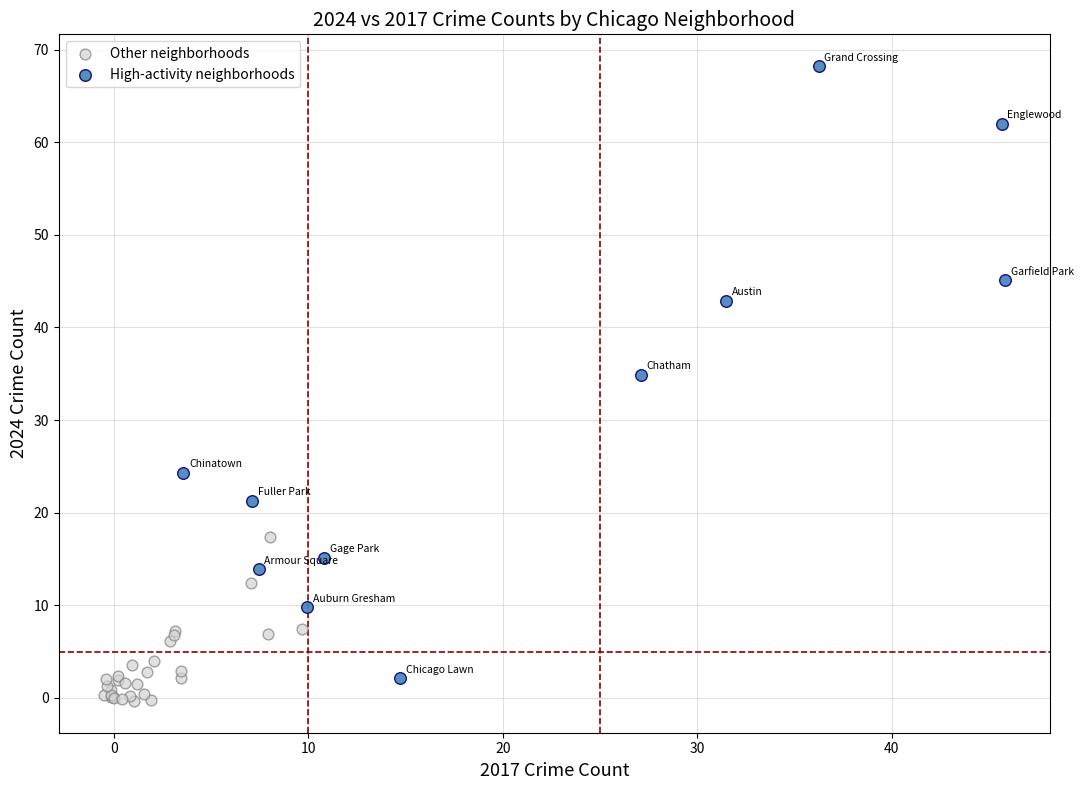

Which series reaches the maximum Y coordinate?

High-activity neighborhoods